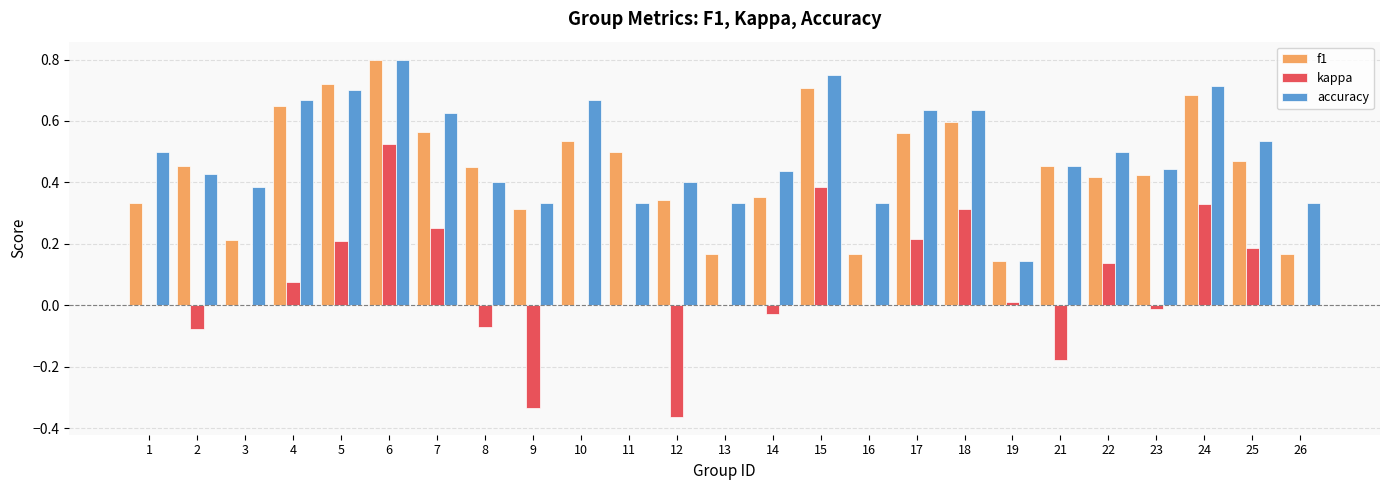

Which category has the highest value across all series?

6